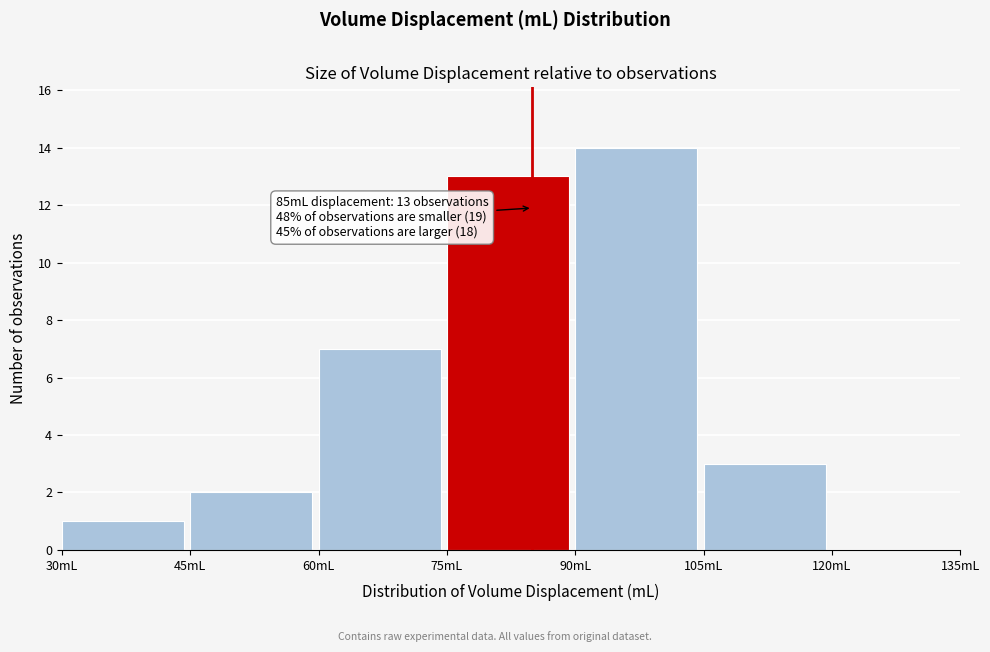

Which range on the x-axis has the tallest bar?

90 to 105